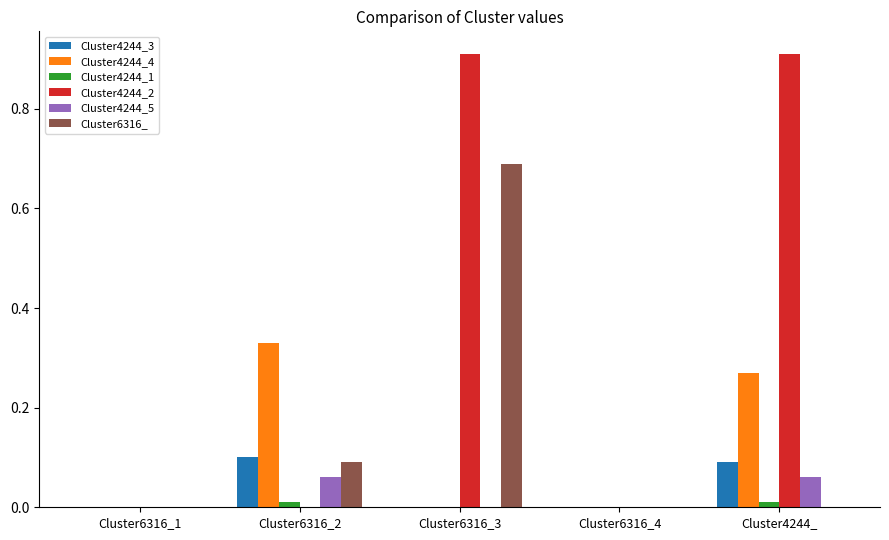

What are all the series names shown in the legend?

Cluster4244_3, Cluster4244_4, Cluster4244_1, Cluster4244_2, Cluster4244_5, Cluster6316_